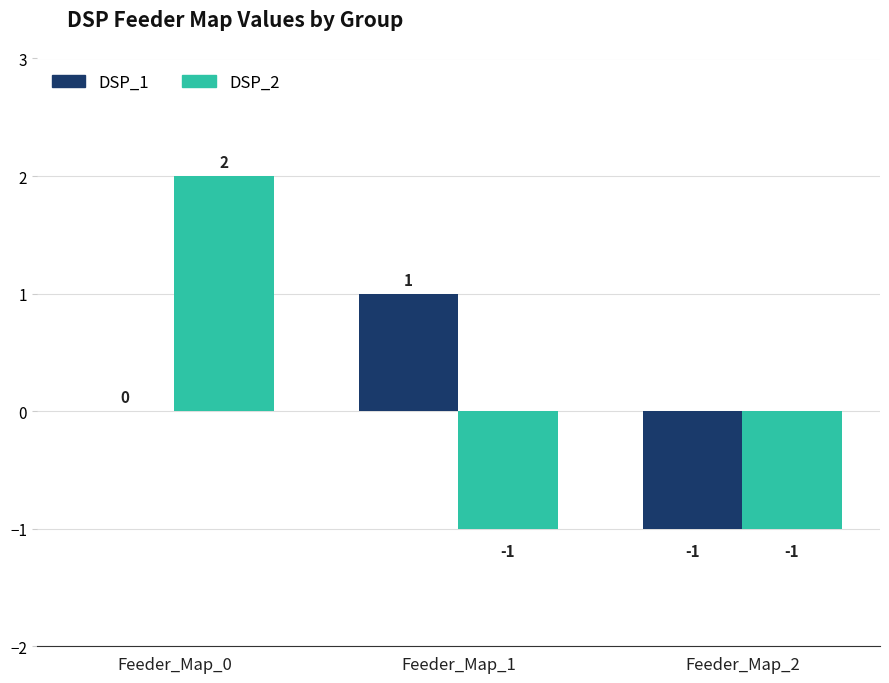

At which label is DSP_1 closest to 0?

Feeder_Map_0